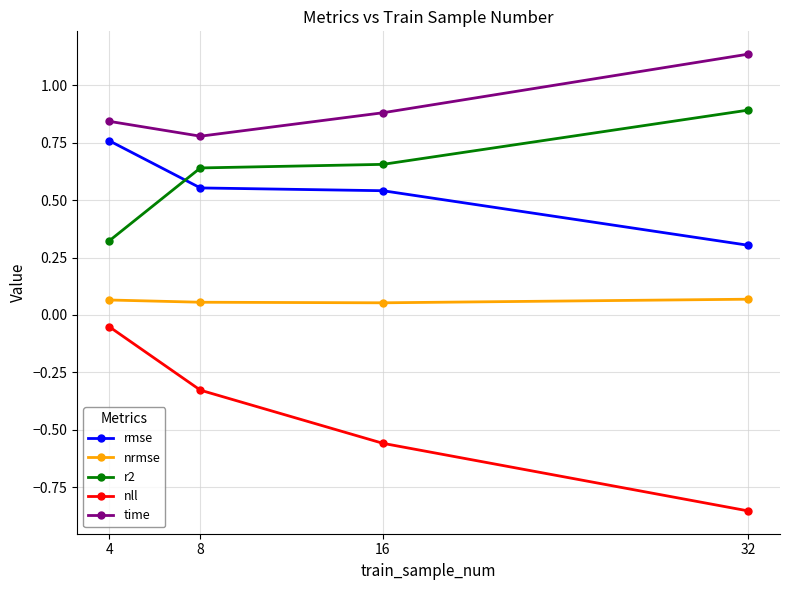

How many lines are shown in the chart?

5